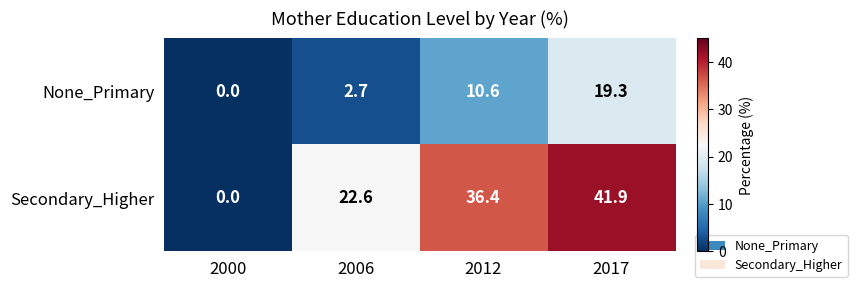

At how many categories does at least one series exceed 20?

3